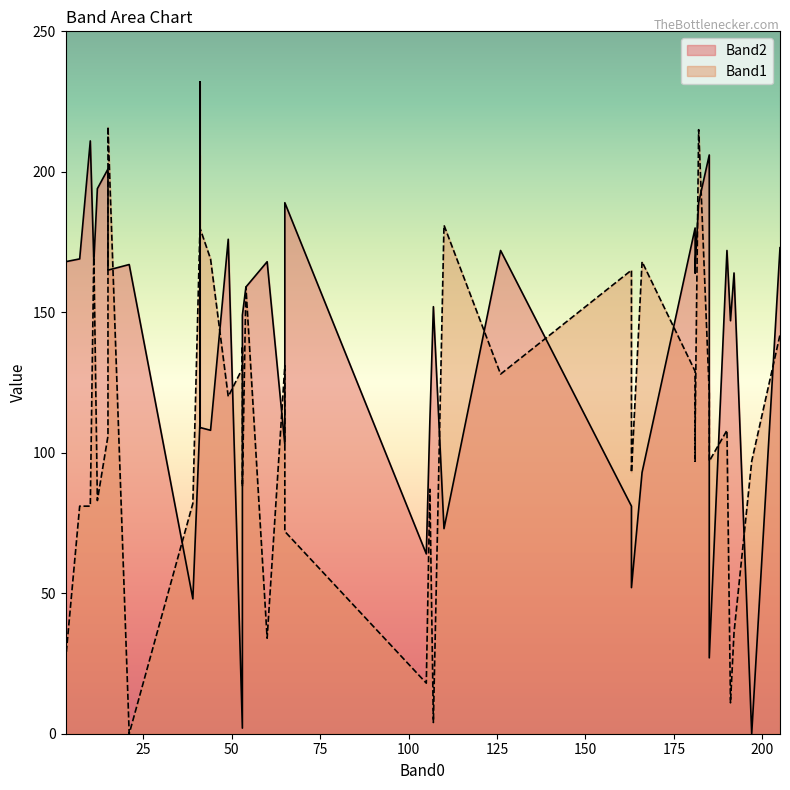

Rank the series by their average value, from highest to lowest.

Band2, Band1